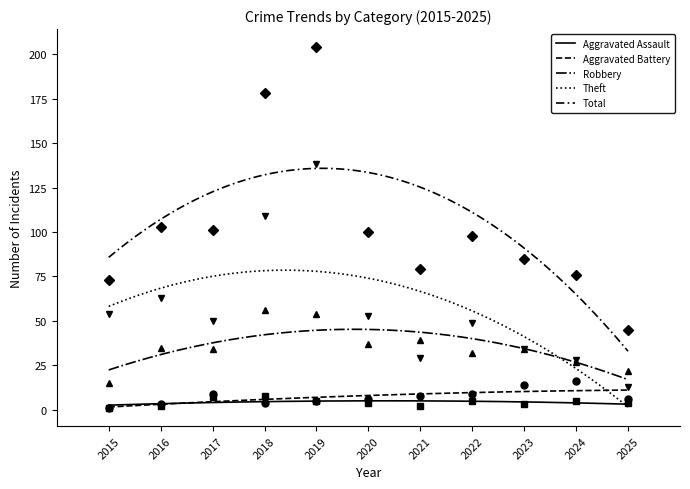

What are all the series names shown in the legend?

Aggravated Assault, Aggravated Battery, Robbery, Theft, Total